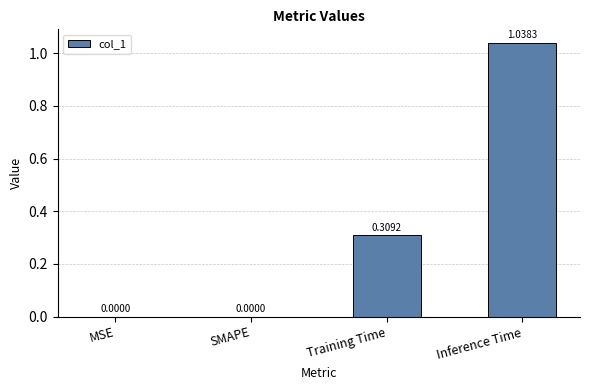

Are the bars horizontal?

No